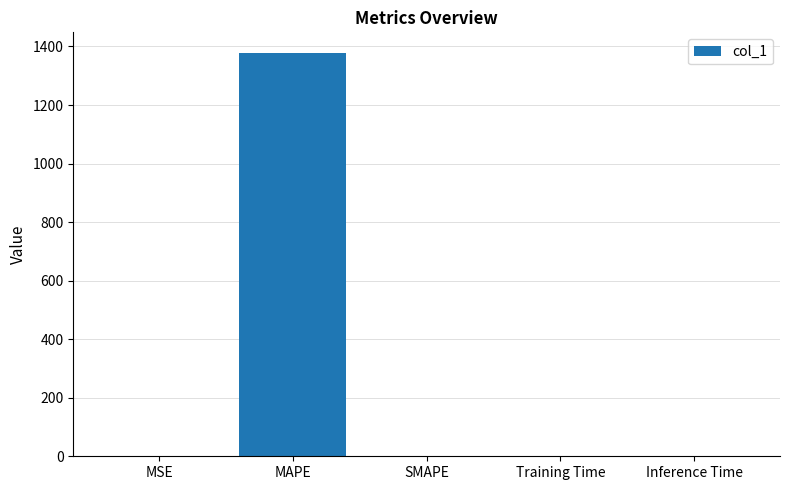

What is the sum of all values?

1379.3